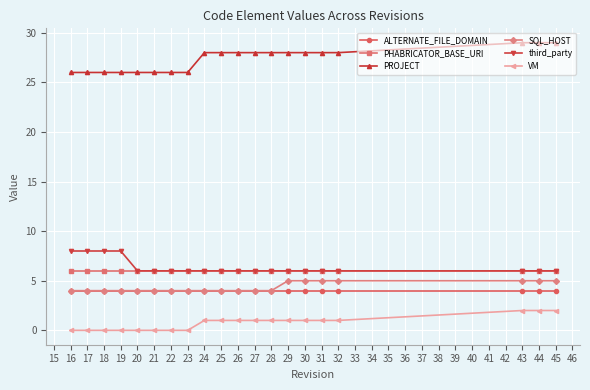

True or false: VM and SQL_HOST intersect in this chart.

False